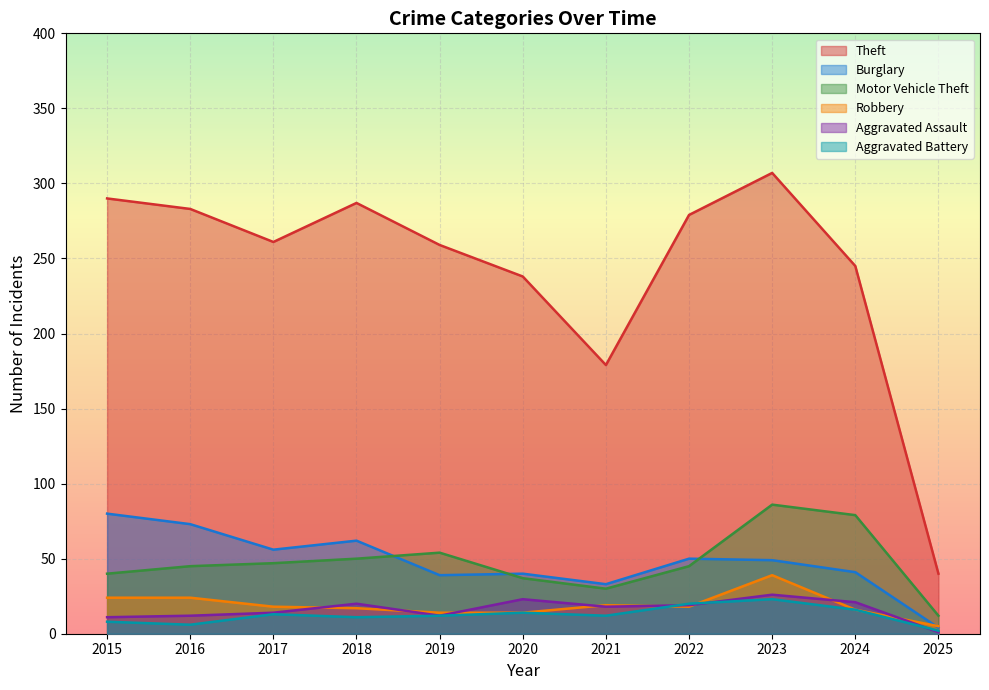

What is the difference between the highest and lowest values at 2019?

247